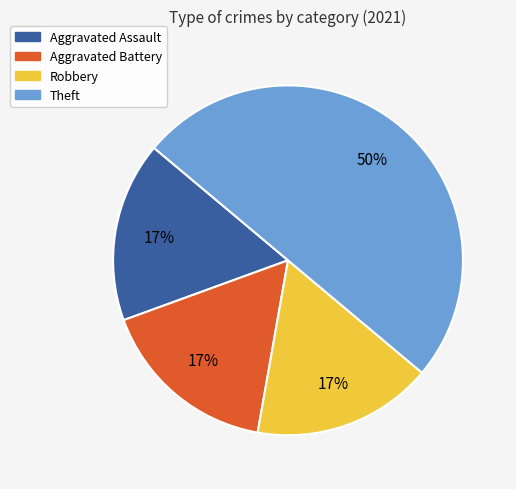

Combined, do Theft and Robbery account for over 50%?

Yes